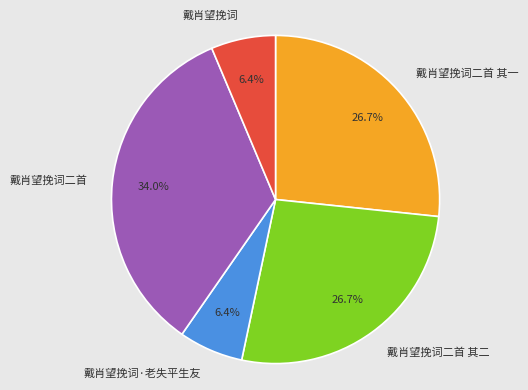

What is the largest slice in the pie chart?

戴肖望挽词二首